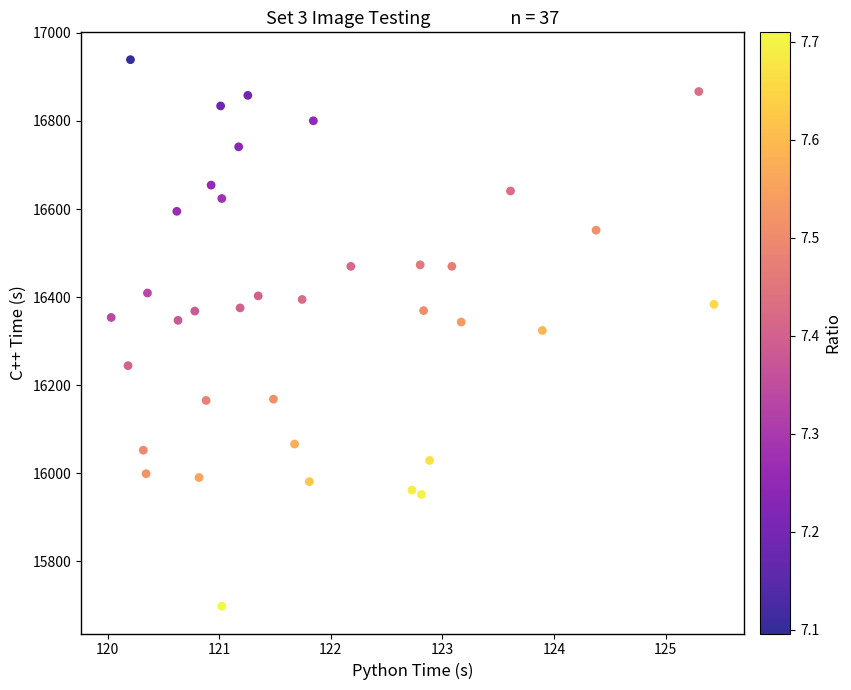

What is the range of X values (max minus min)?

5.4